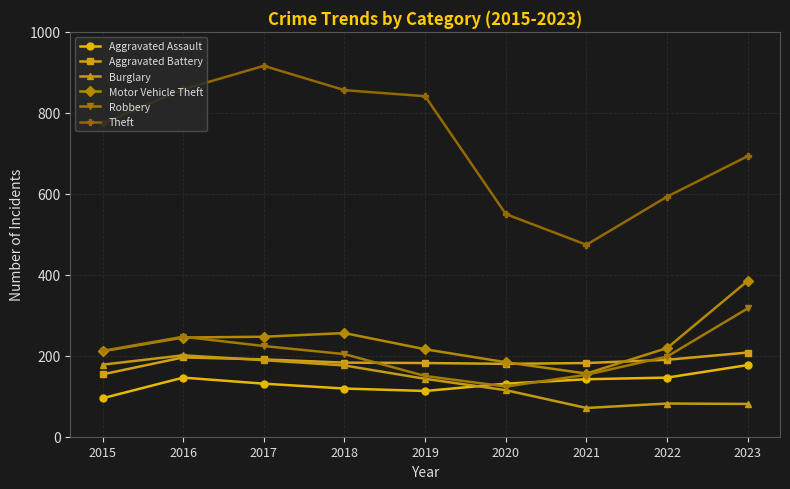

What is the value of the Motor Vehicle Theft point at the 9th from the left?

385